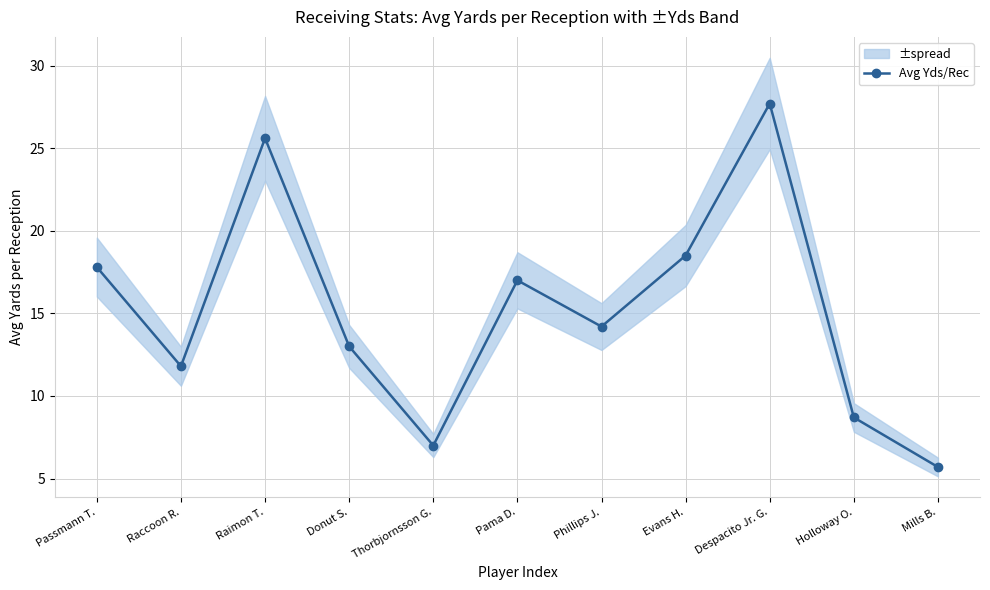

How many lines are shown in the chart?

1